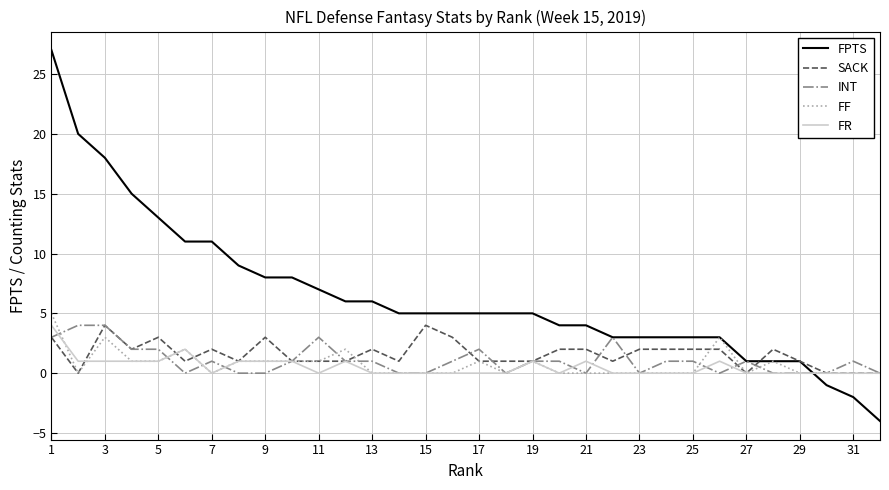

Which series has the widest spread of values?

FPTS